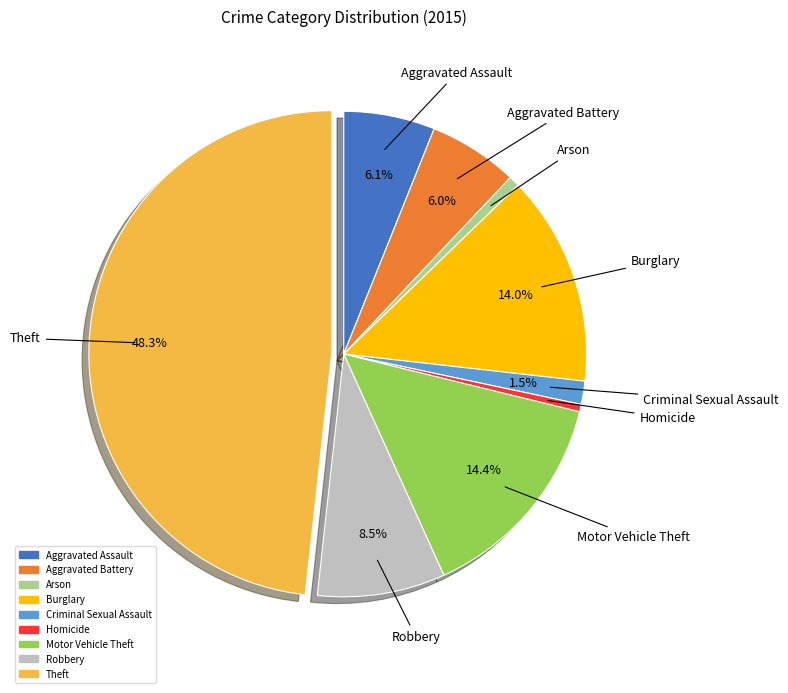

What percentage is NOT represented by Criminal Sexual Assault?

98.5%